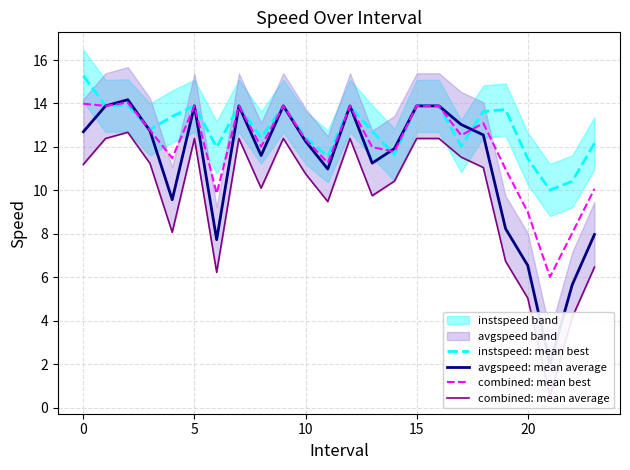

How many lines are shown in the chart?

4